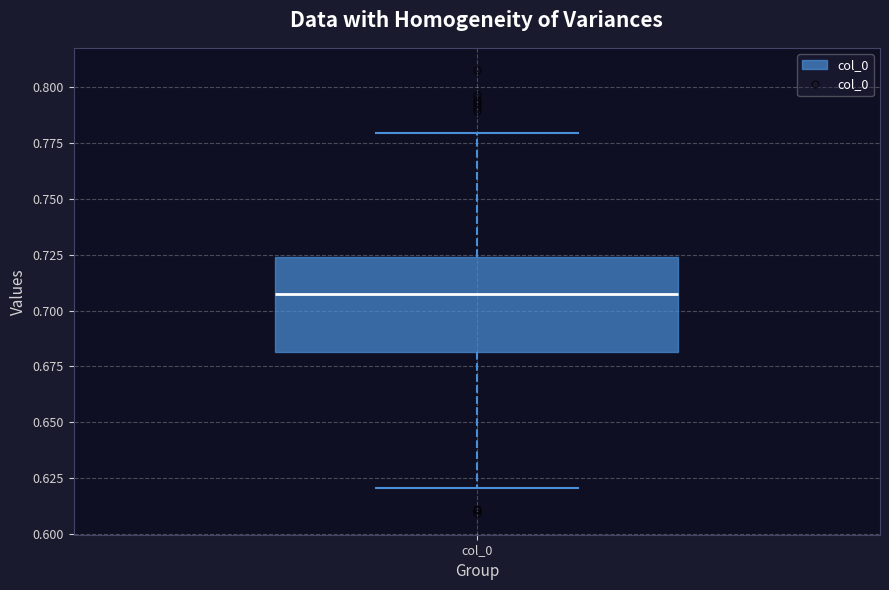

Where does the median line of the box for col_0 sit on the y-axis? The values are not printed on the chart, so give them approximately, as read against the axis.

0.705